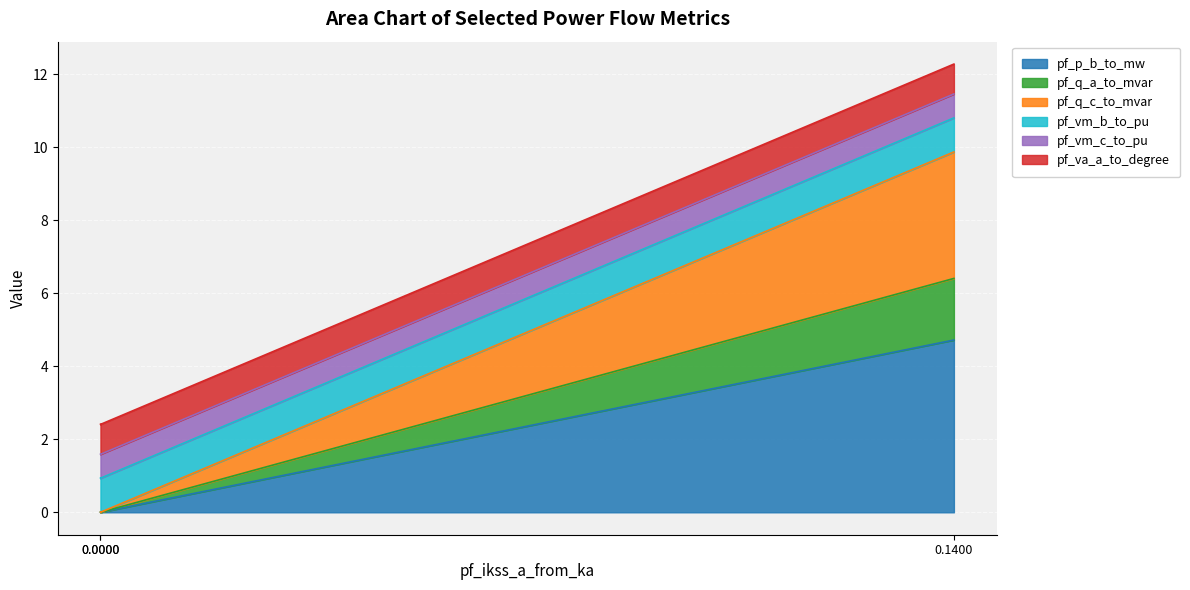

The pf_vm_b_to_pu series shows 7.3 at 0.1400. True or false?

False